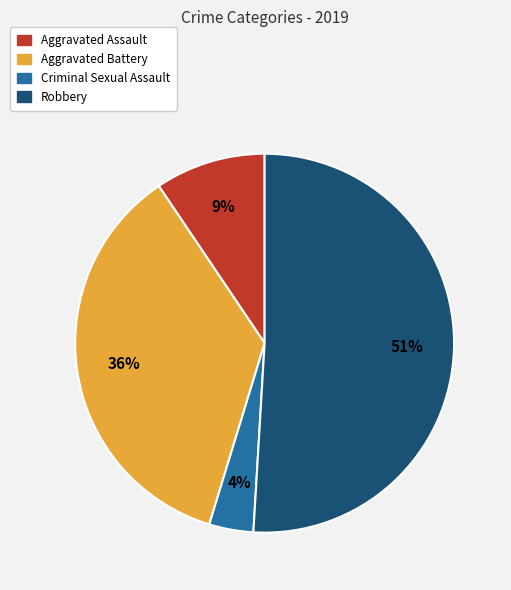

Is Aggravated Assault the majority of the pie?

No